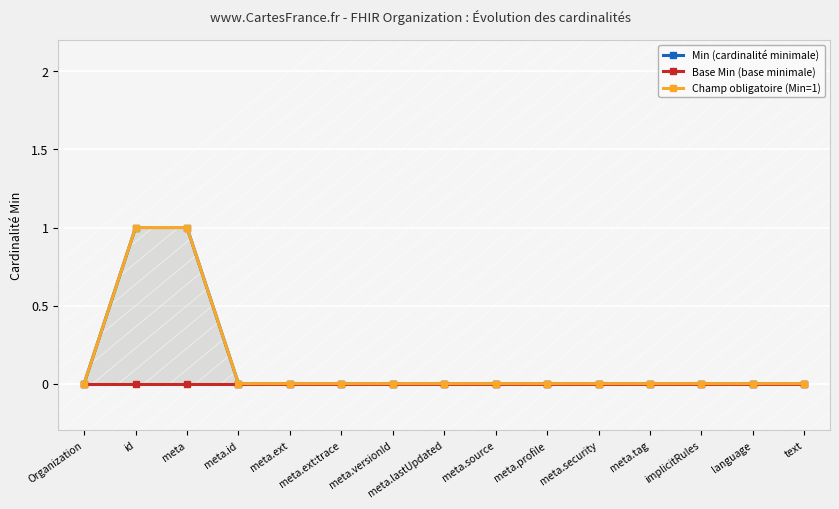

The Min (cardinalité minimale) series shows 1 at id. True or false?

False